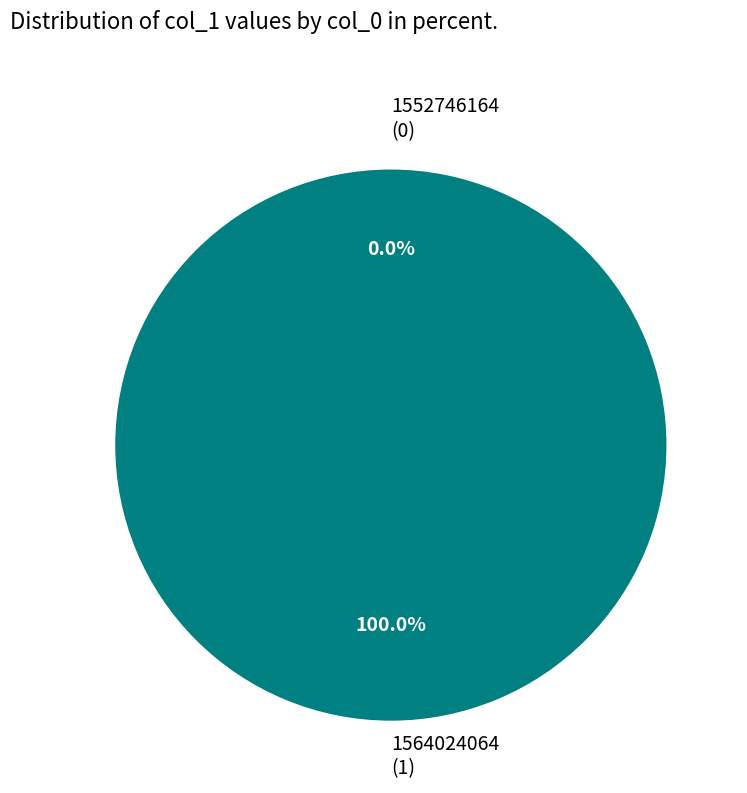

Is it true that 1552746164 is 14% of the pie?

False